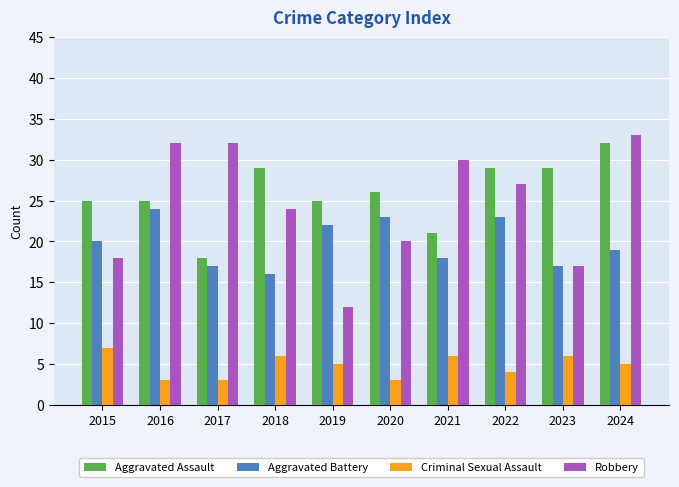

Which series has the largest range (max minus min)?

Robbery